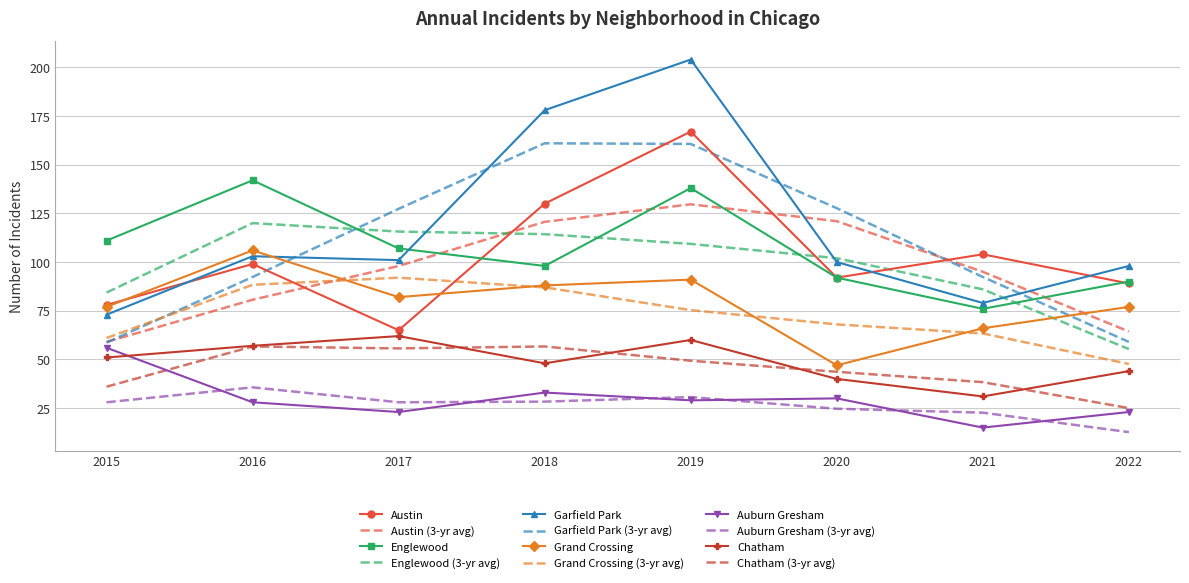

What is the average value of the Auburn Gresham series?

29.6